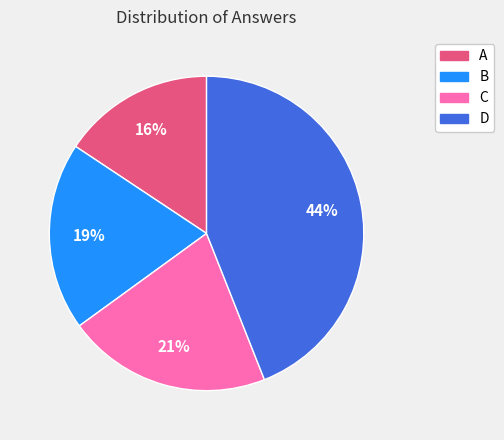

What is the smallest slice in the pie chart?

A